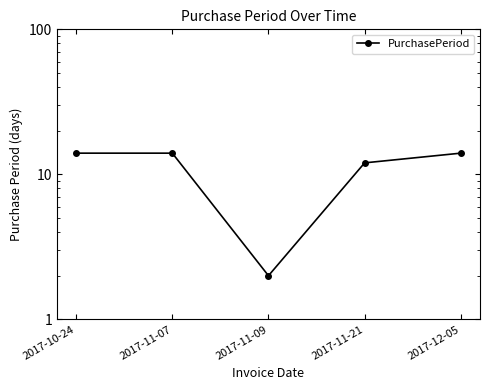

Which category has the highest value across all series?

2017-10-24